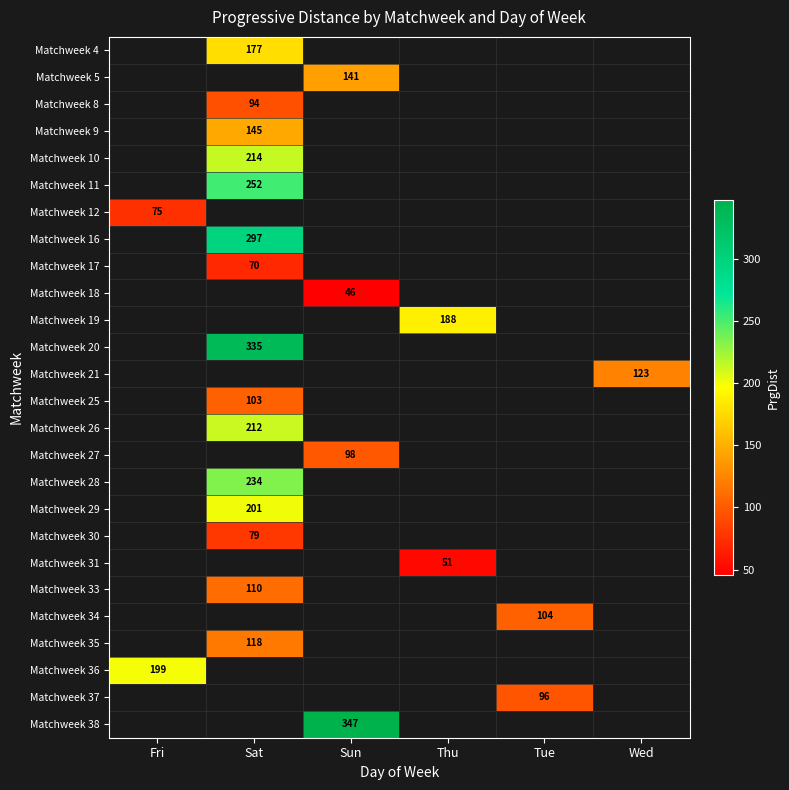

How many series are shown in this chart?

26